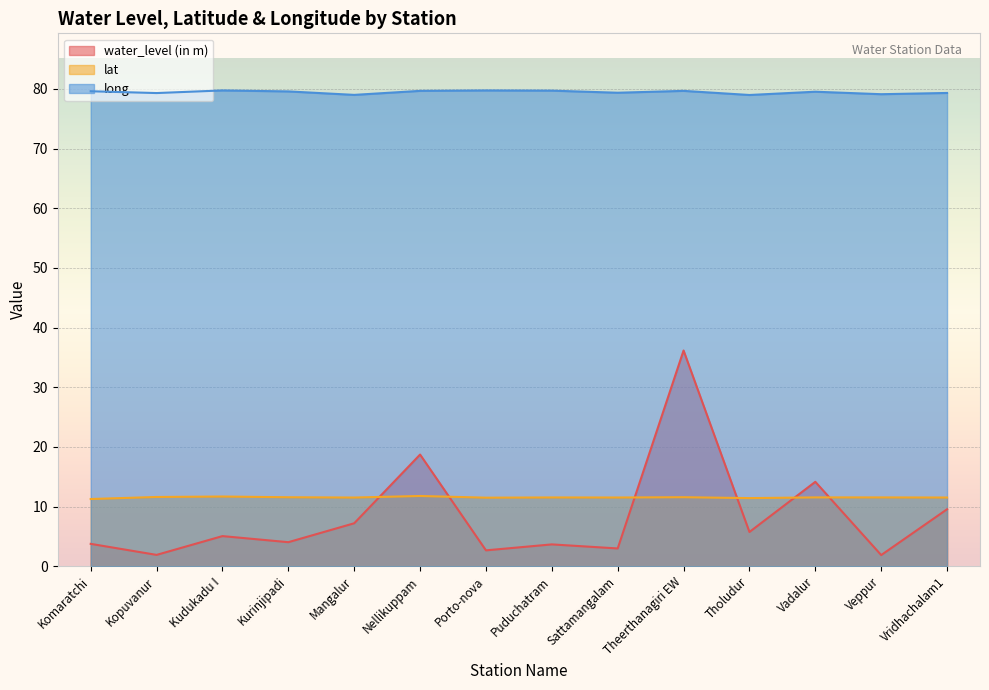

What is the average value of the long series?

79.5